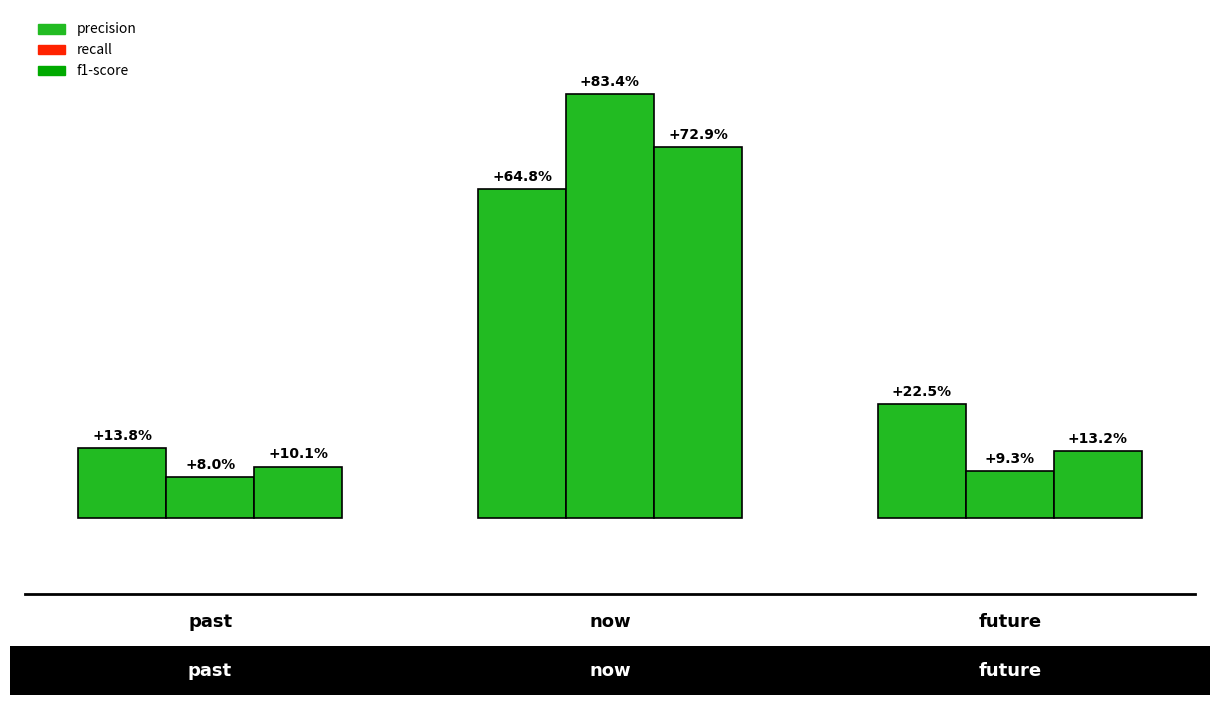

Are the bars grouped side by side (vs. stacked)?

Yes